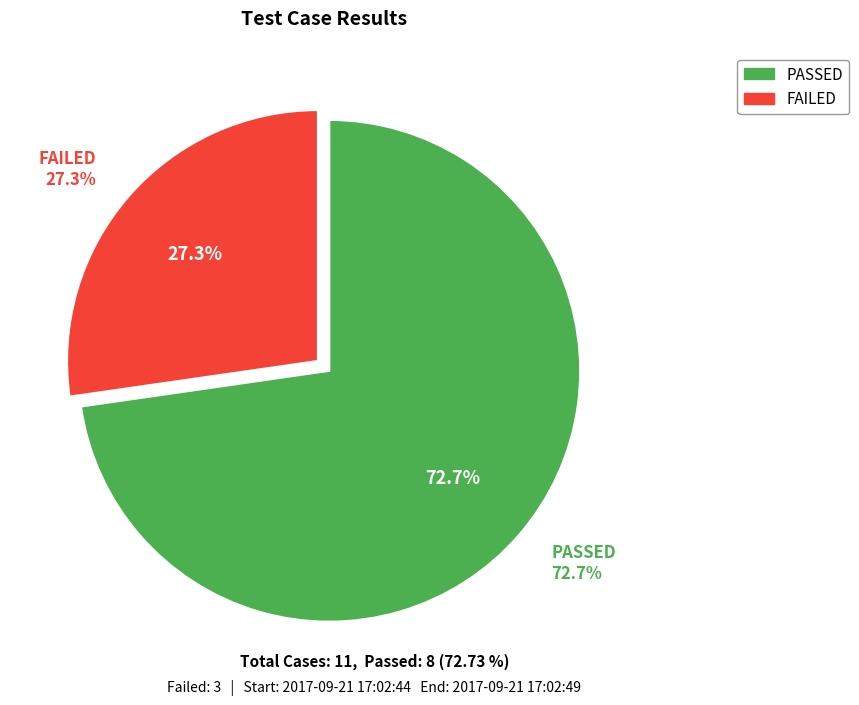

What is the change in value from PASSED to FAILED?

-5